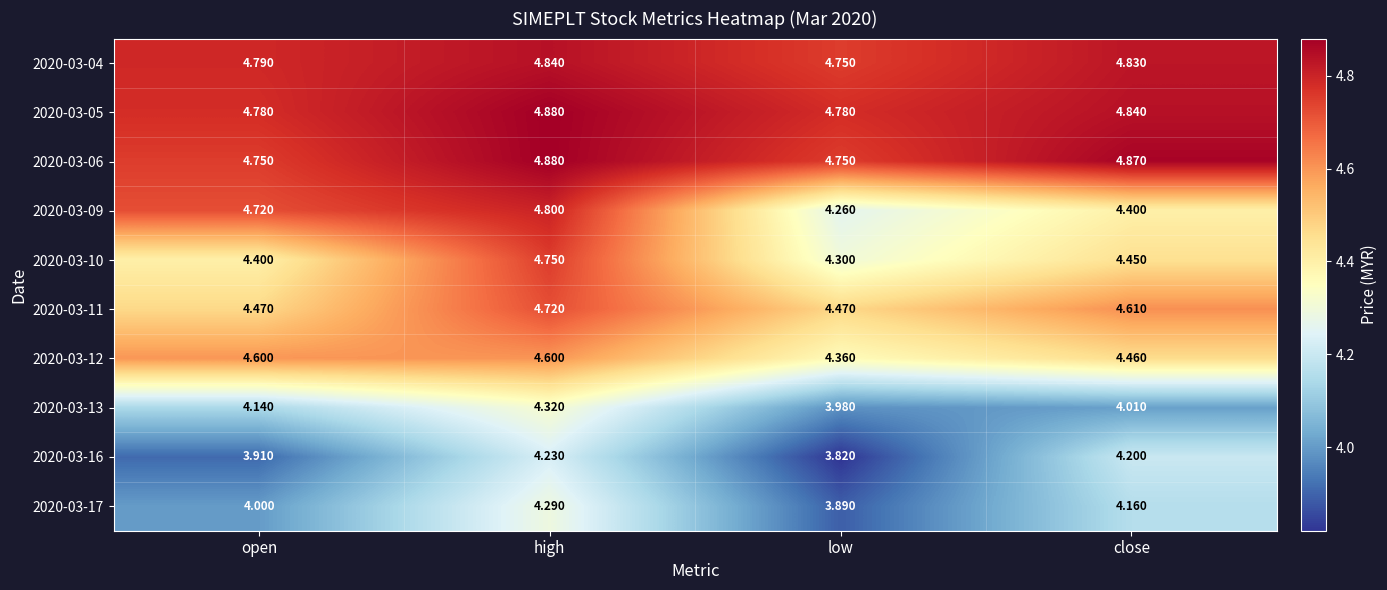

Rank the categories by 2020-03-16 value from highest to lowest.

high, close, open, low